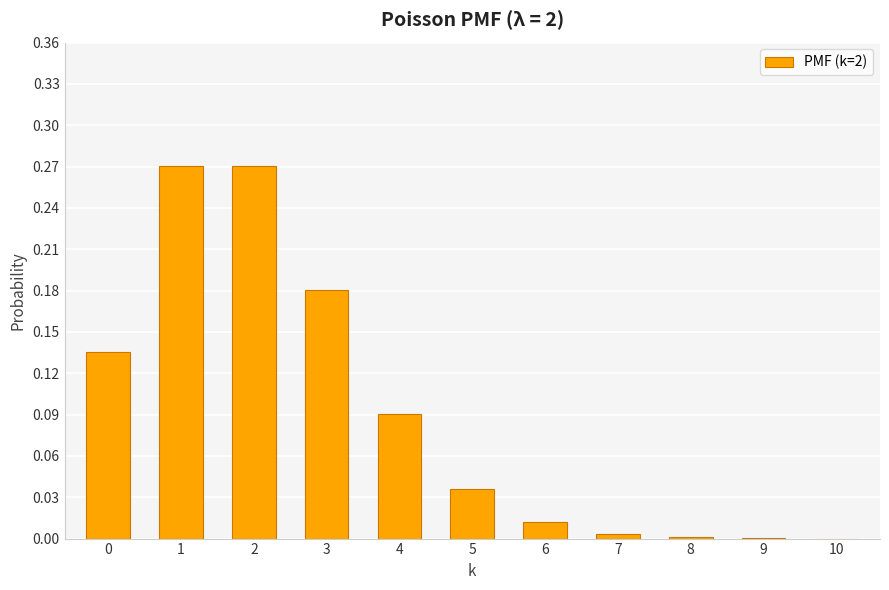

What is the sum of all values?

1.0